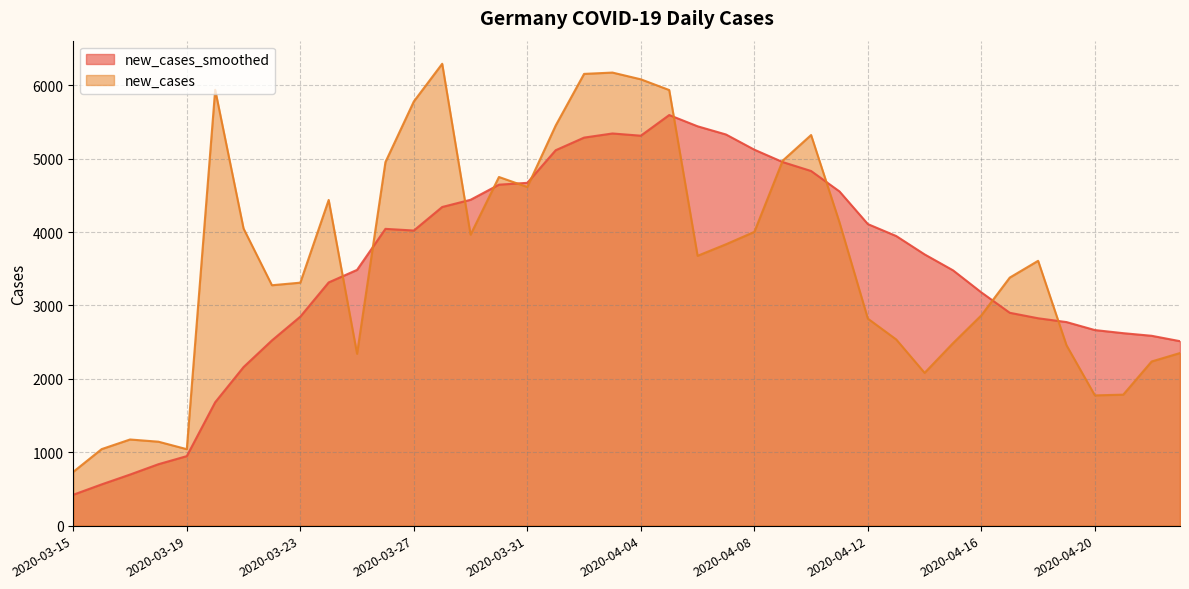

Which series has the largest total across all categories?

new_cases